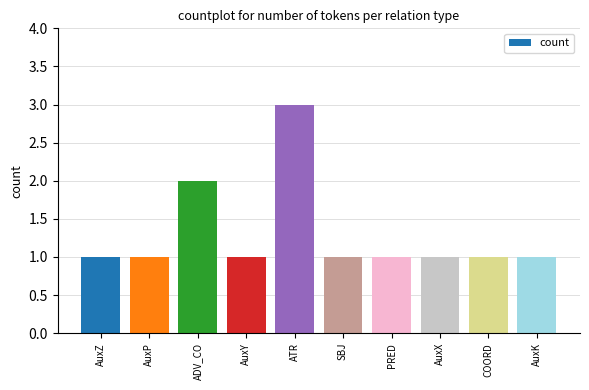

Reading left to right, list all the values displayed in this chart.

AuxZ=1	AuxP=1	ADV_CO=2	AuxY=1	ATR=3	SBJ=1	PRED=1	AuxX=1	COORD=1	AuxK=1